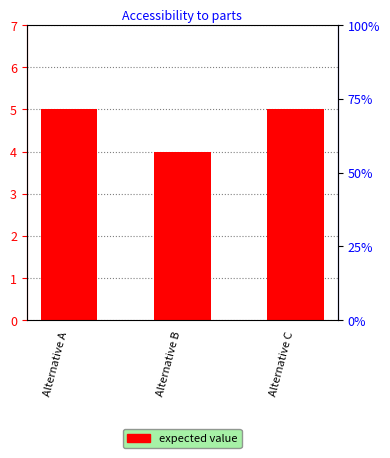

How many data points are less than 5?

1